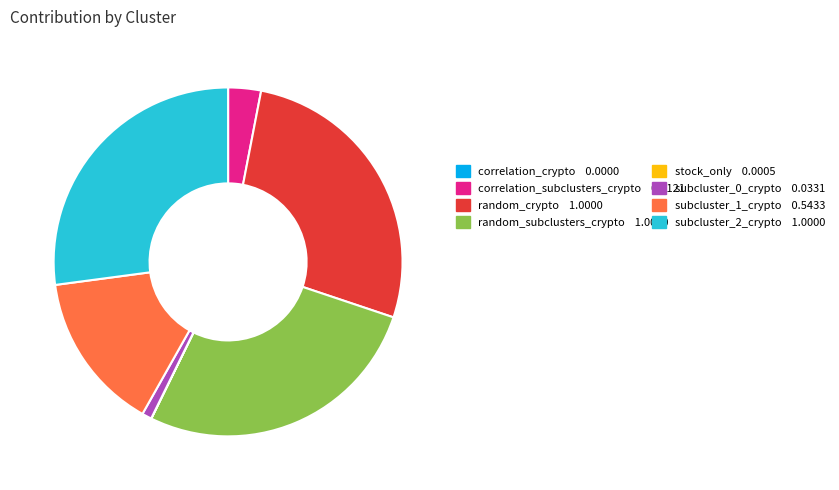

Does any single category account for the majority?

No